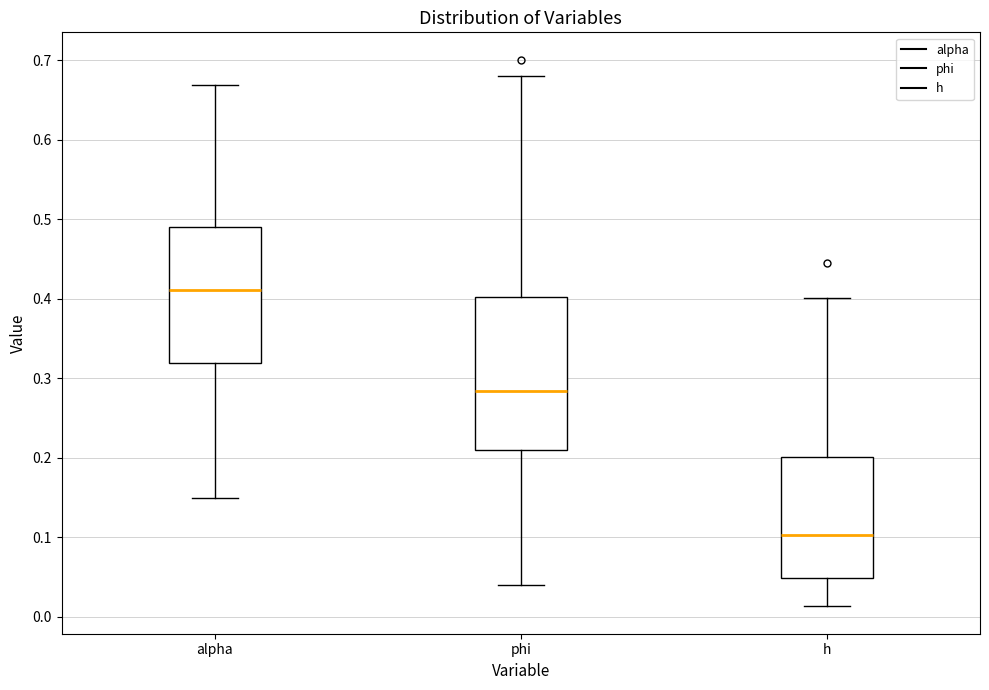

Which box is the tallest, from its lower edge to its upper edge?

phi